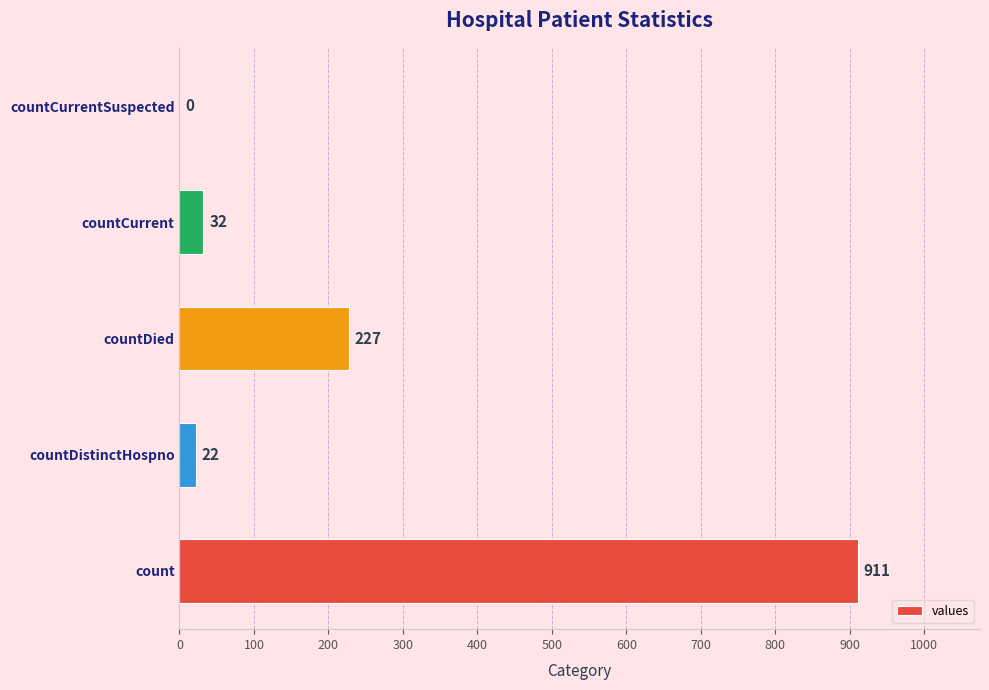

At which category does the chart reach its peak across all series?

count